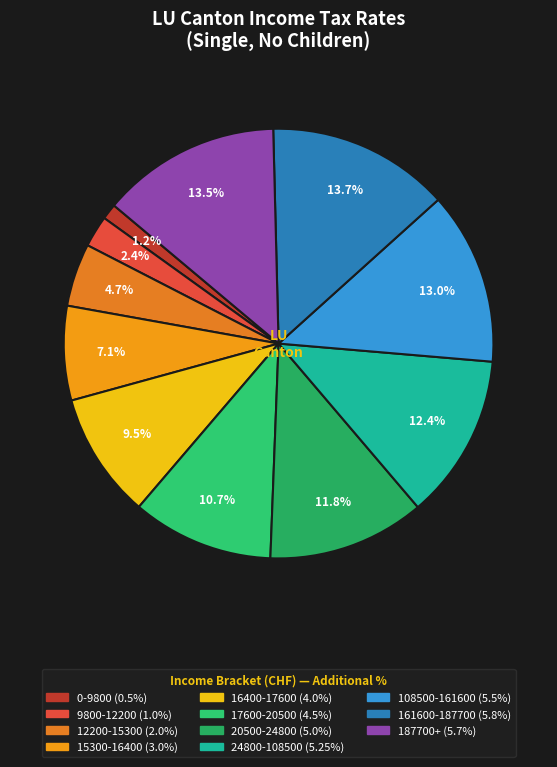

To the nearest percent, what percentage of the pie is 17600-20500?

11%